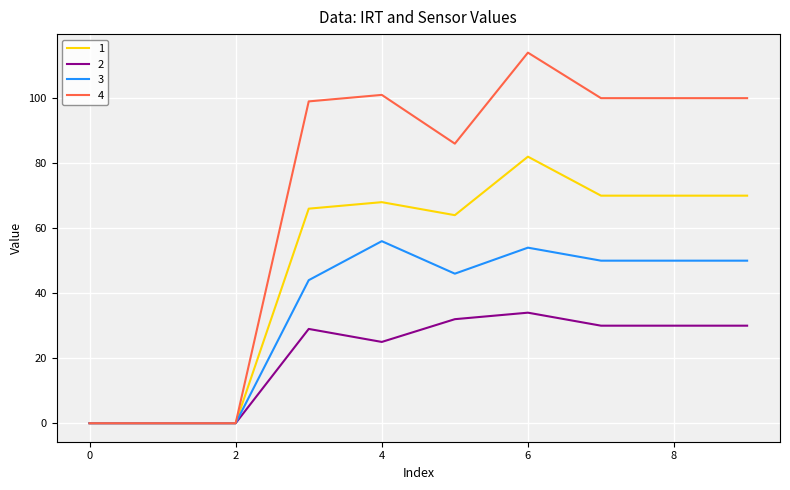

Which series has the largest total across all categories?

4